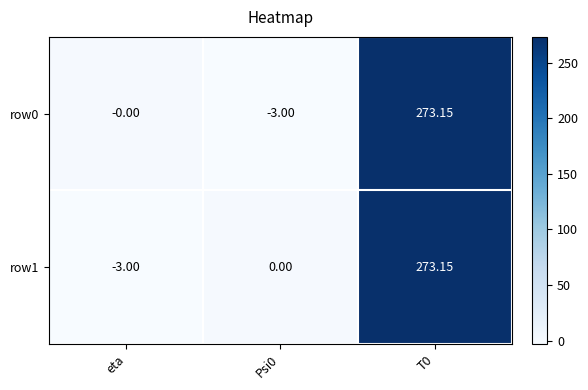

How many distinct data groups are displayed?

2